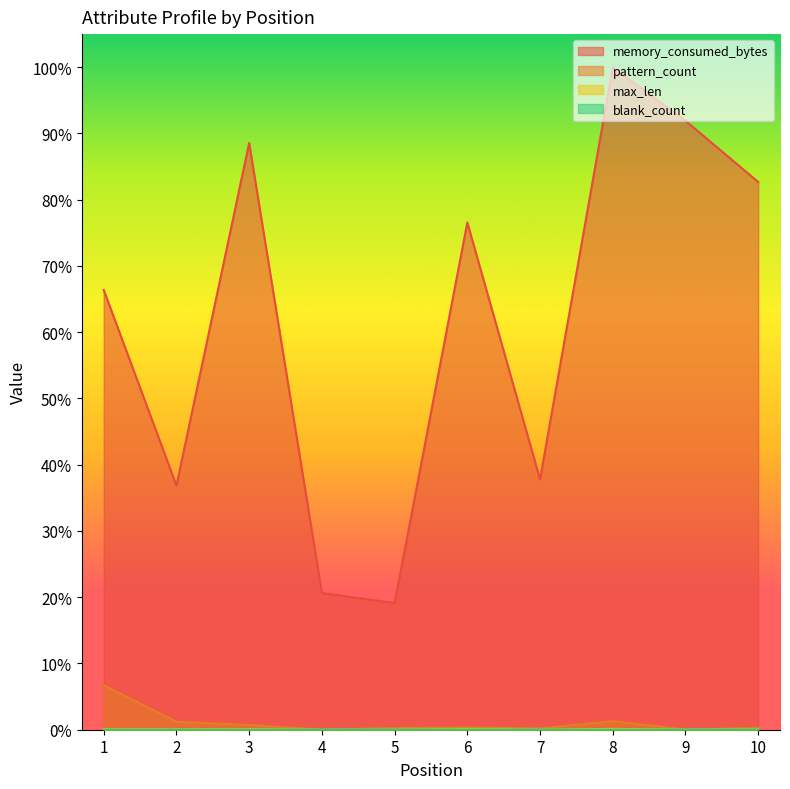

The value of memory_consumed_bytes at 7 is 0.4. True or false?

True